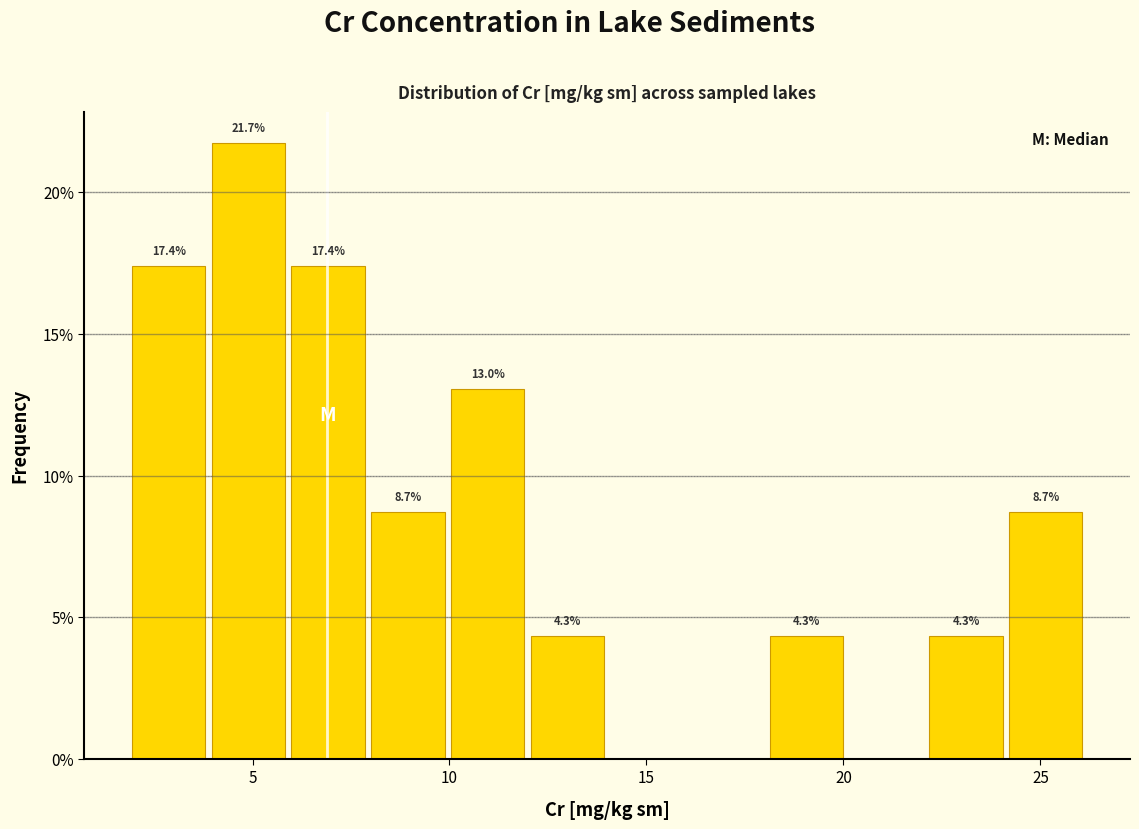

Over which range of the x-axis is the bar tallest?

4 to 6